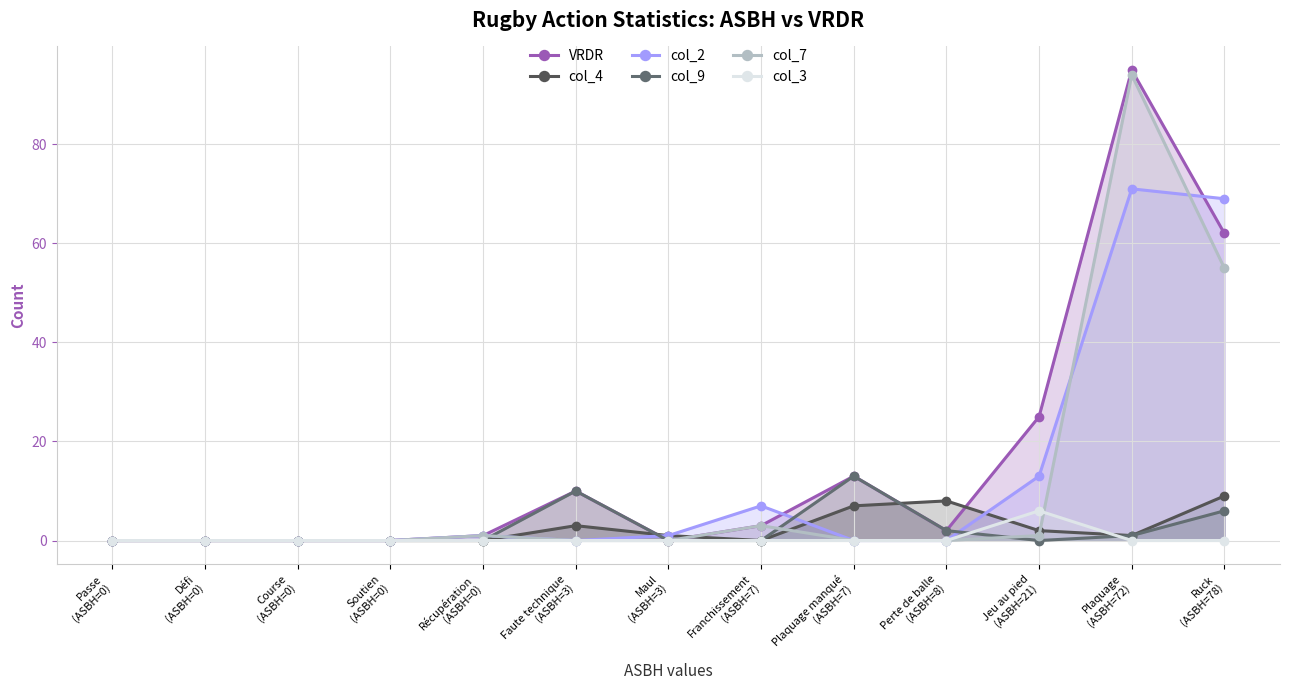

Reading left to right, what are all the values shown in this chart?

VRDR: 0	0	0	0	1	10	0	3	13	2	25	95	62
col_4: 0	0	0	0	0	3	1	0	7	8	2	1	9
col_2: 0	0	0	0	1	0	1	7	0	0	13	71	69
col_9: 0	0	0	0	0	10	0	0	13	2	0	1	6
col_7: 0	0	0	0	1	0	0	3	0	0	1	94	55
col_3: 0	0	0	0	0	0	0	0	0	0	6	0	0